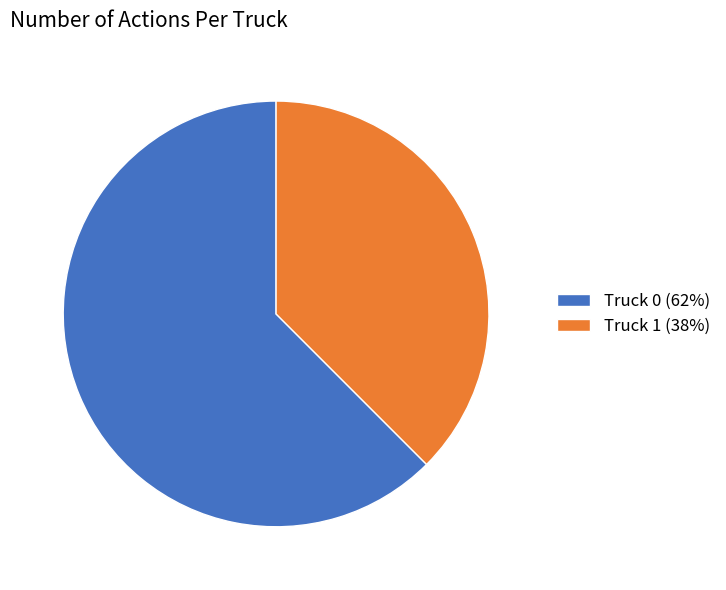

How many slices are in this pie chart?

2